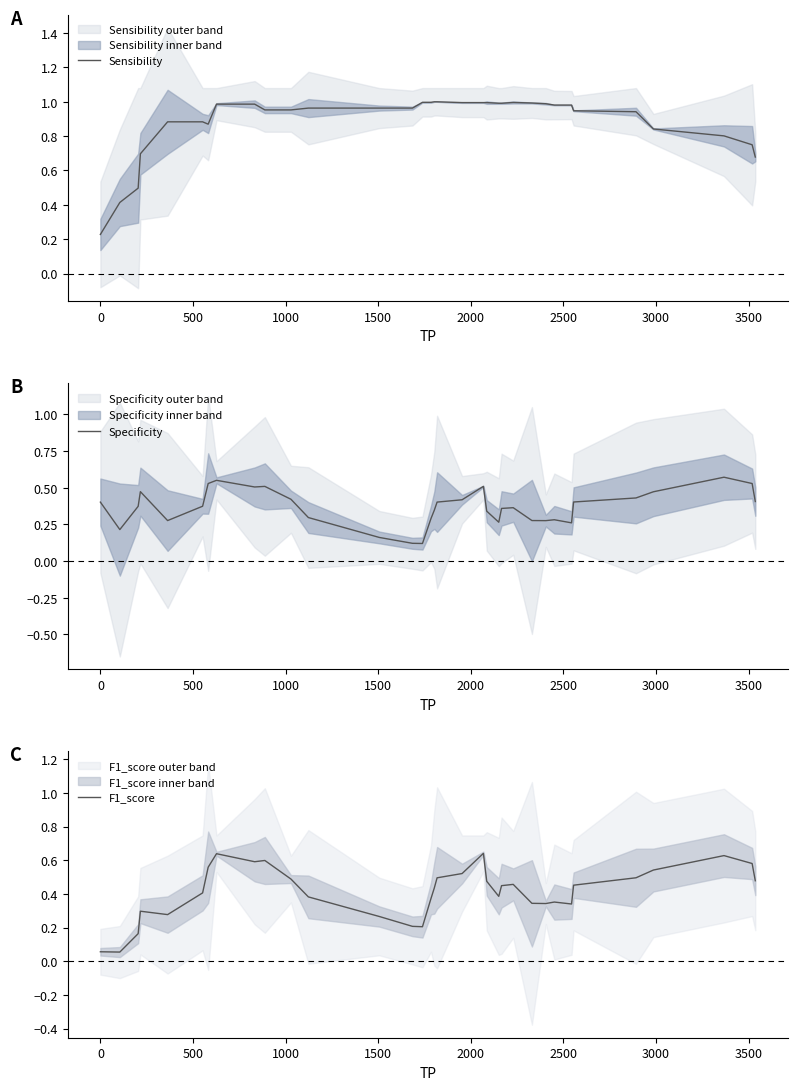

Reading left to right, transcribe all the data shown in this chart.

Sensibility: 0.2	0.4	0.5	0.7	0.9	0.9	0.9	1.0	1.0	1.0	1.0	1.0	1.0	1.0	1.0	1.0	1.0	1.0	1.0	1.0	1.0	1.0	1.0	1.0	1.0	1.0	1.0	1.0	0.9	0.9	0.8	0.8	0.7	0.7
Specificity: 0.4	0.2	0.4	0.5	0.3	0.4	0.5	0.6	0.5	0.5	0.4	0.3	0.2	0.1	0.1	0.3	0.3	0.4	0.4	0.5	0.3	0.3	0.4	0.4	0.3	0.3	0.3	0.3	0.4	0.4	0.5	0.6	0.5	0.4
F1_score: 0.1	0.1	0.2	0.3	0.3	0.4	0.6	0.6	0.6	0.6	0.5	0.4	0.3	0.2	0.2	0.4	0.4	0.5	0.5	0.6	0.5	0.4	0.4	0.5	0.3	0.3	0.4	0.3	0.5	0.5	0.5	0.6	0.6	0.5